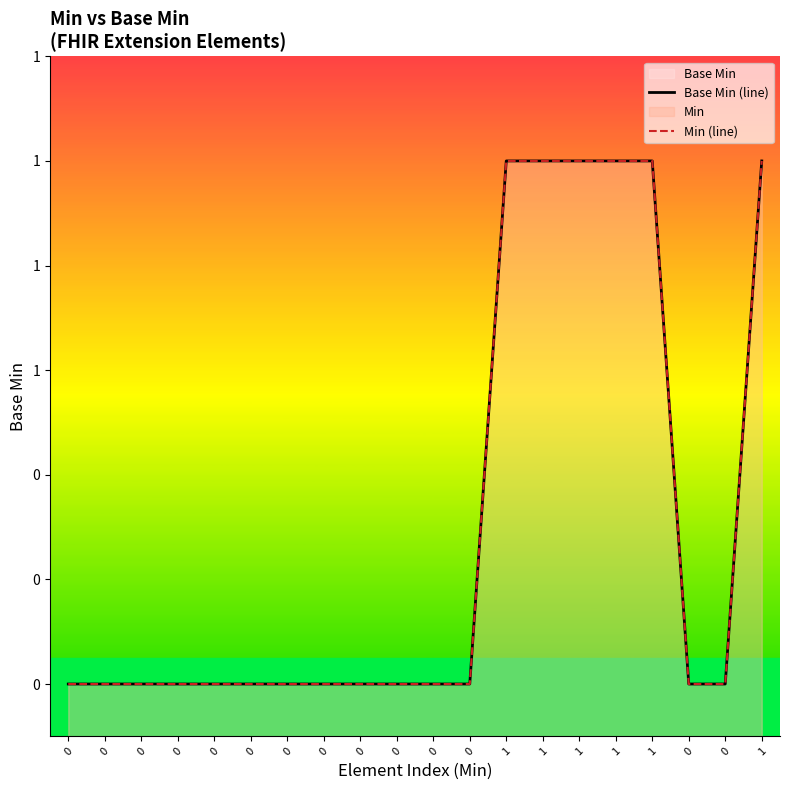

Does the chart have visible grid lines?

No